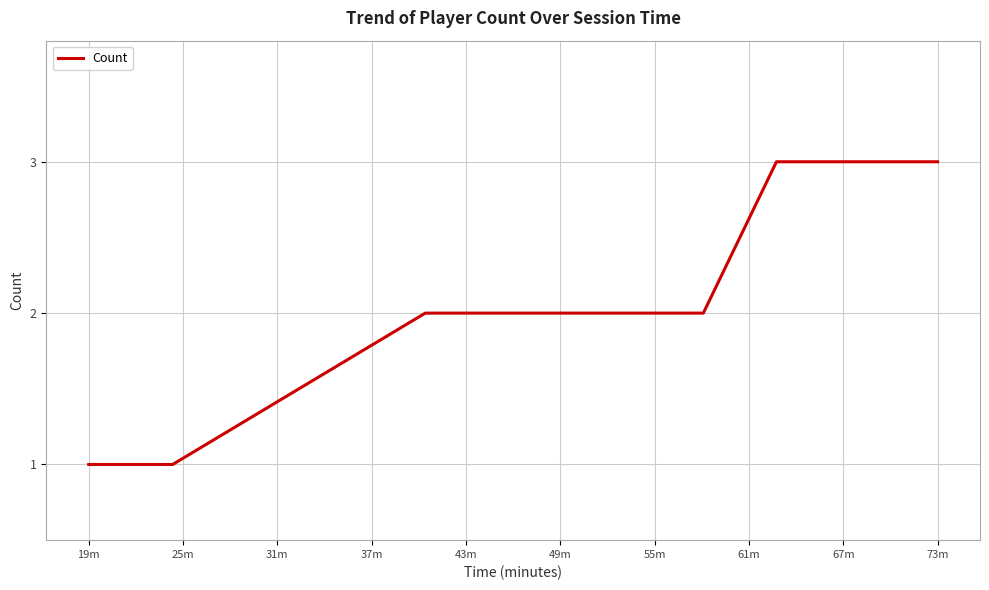

Reading left to right, what are all the values shown in this chart?

1	1	1	2	2	2	2	2	2	2	2	3	3	3	3	3	3	3